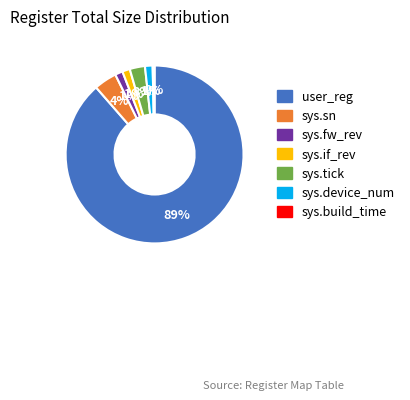

Does sys.fw_rev account for over 50% of the chart?

No